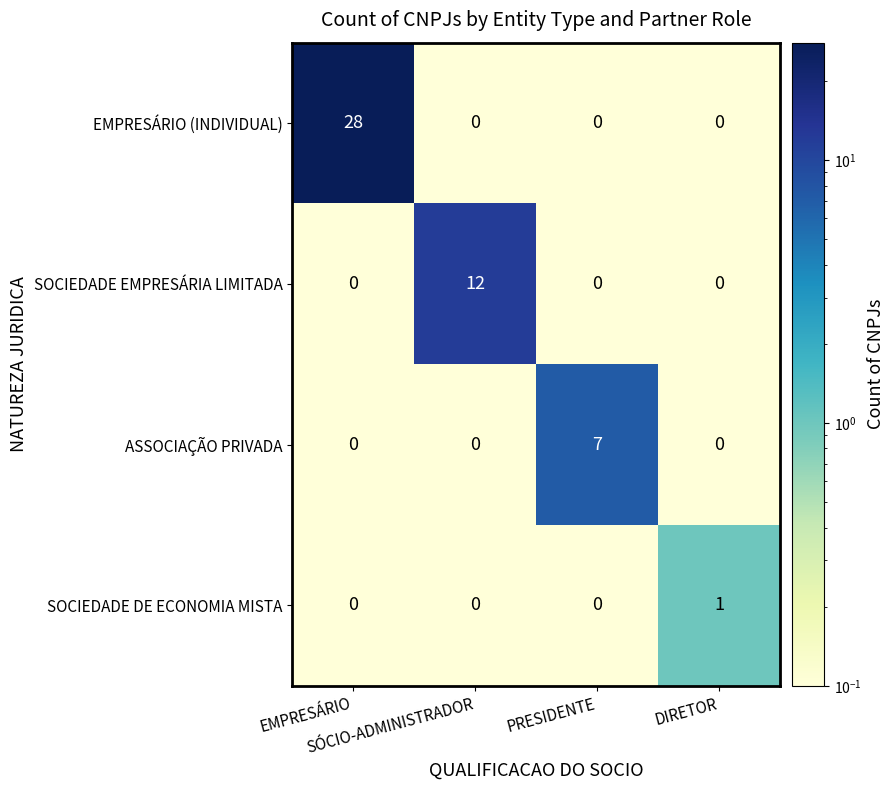

What is the maximum value shown in the chart?

28